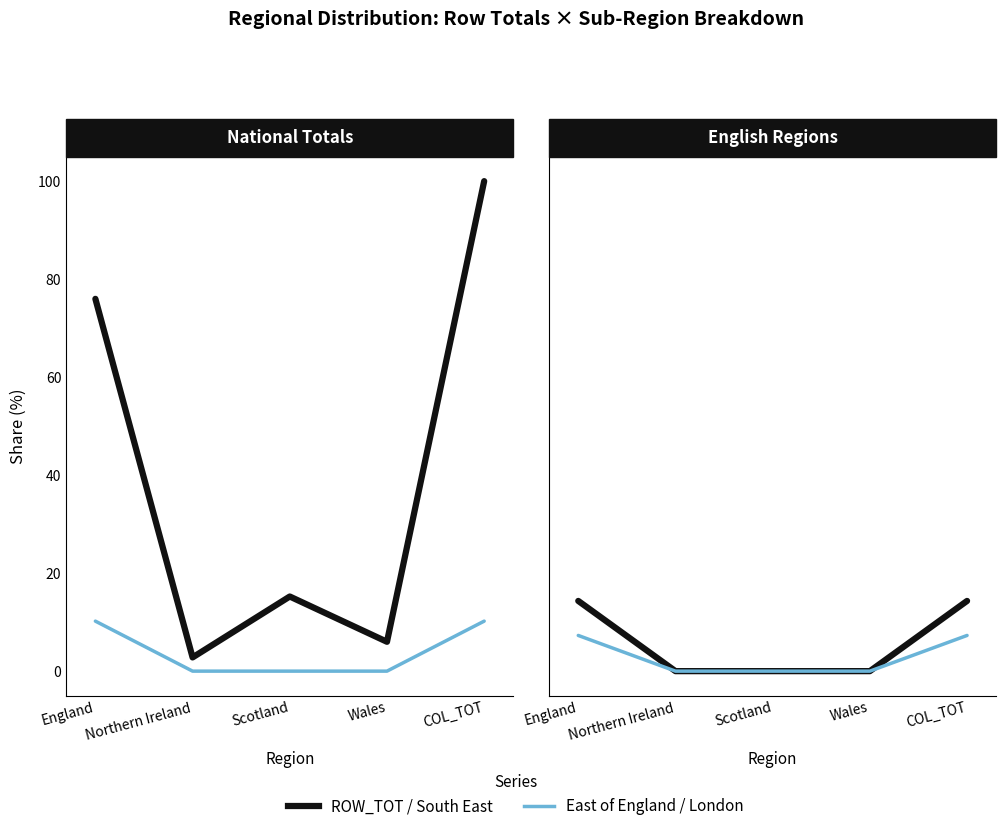

What are all the series names shown in the legend?

ROW_TOT, East of England, South East, London